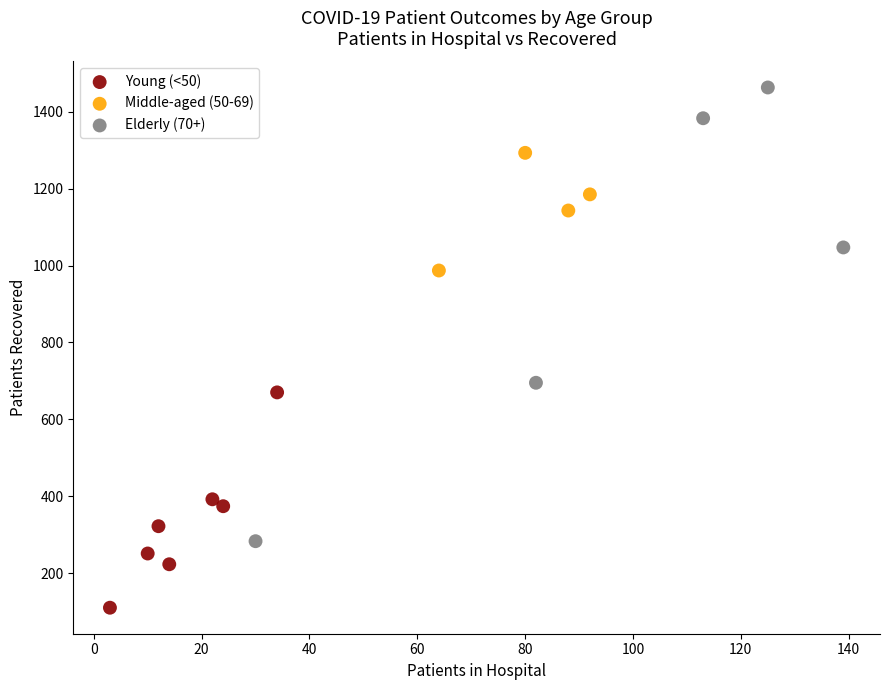

Which series reaches the maximum Y coordinate?

Elderly (70+)